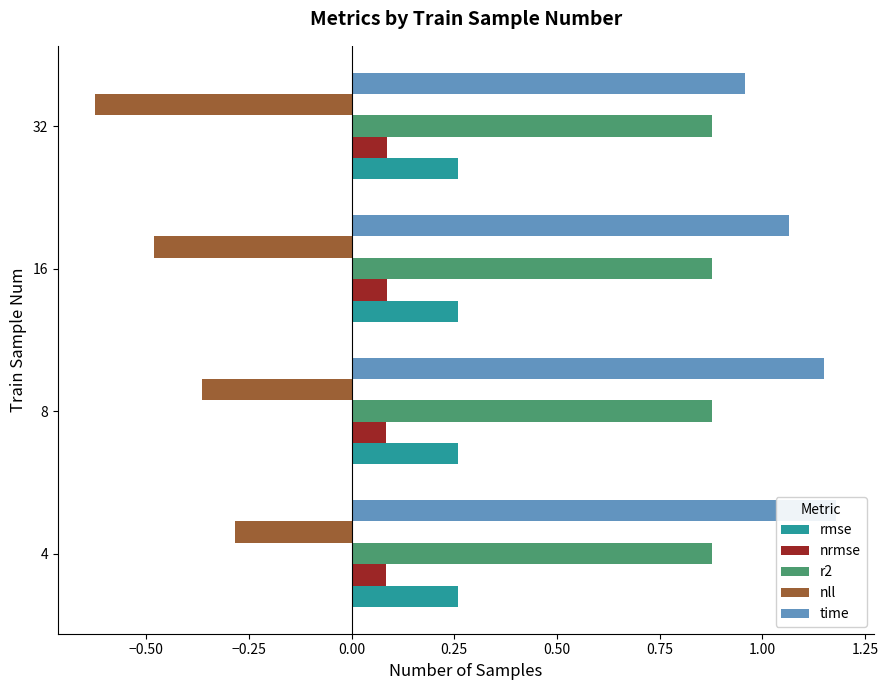

At how many categories does at least one series exceed 0?

4